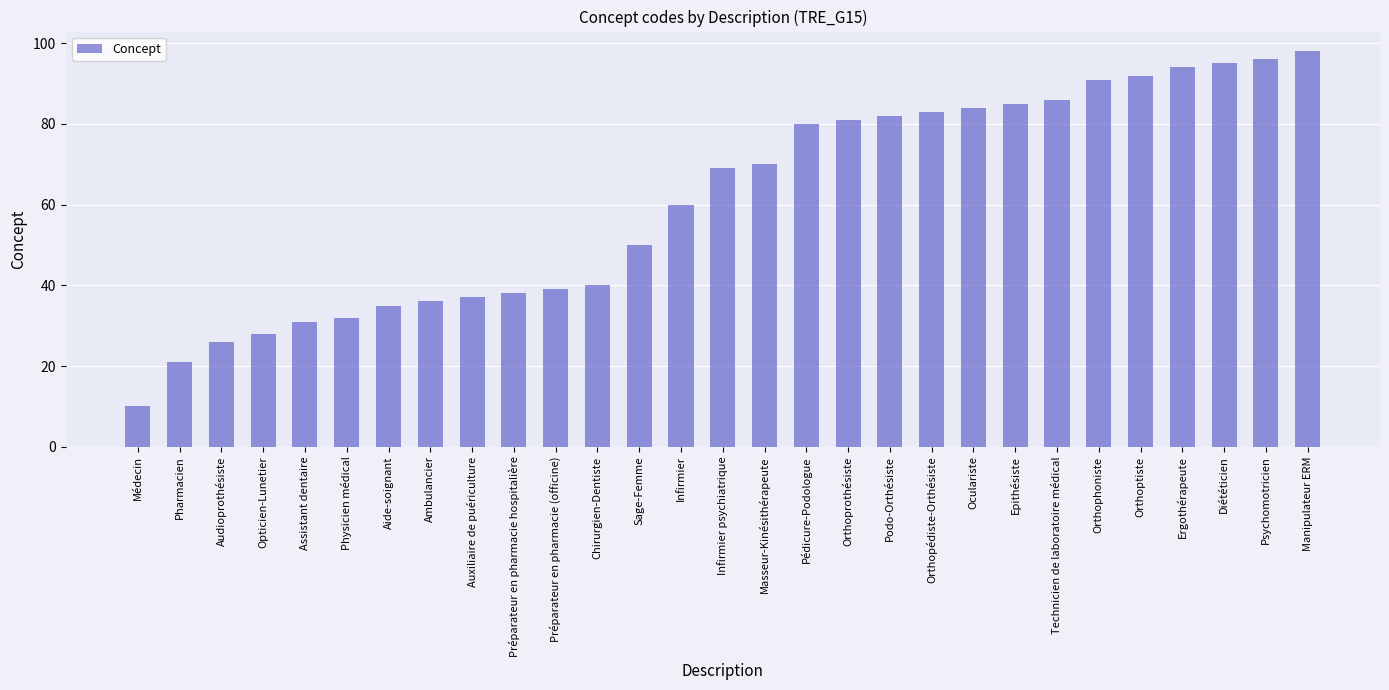

Approximately how many times larger is the value at Psychomotricien compared to Masseur-Kinésithérapeute?

1.4